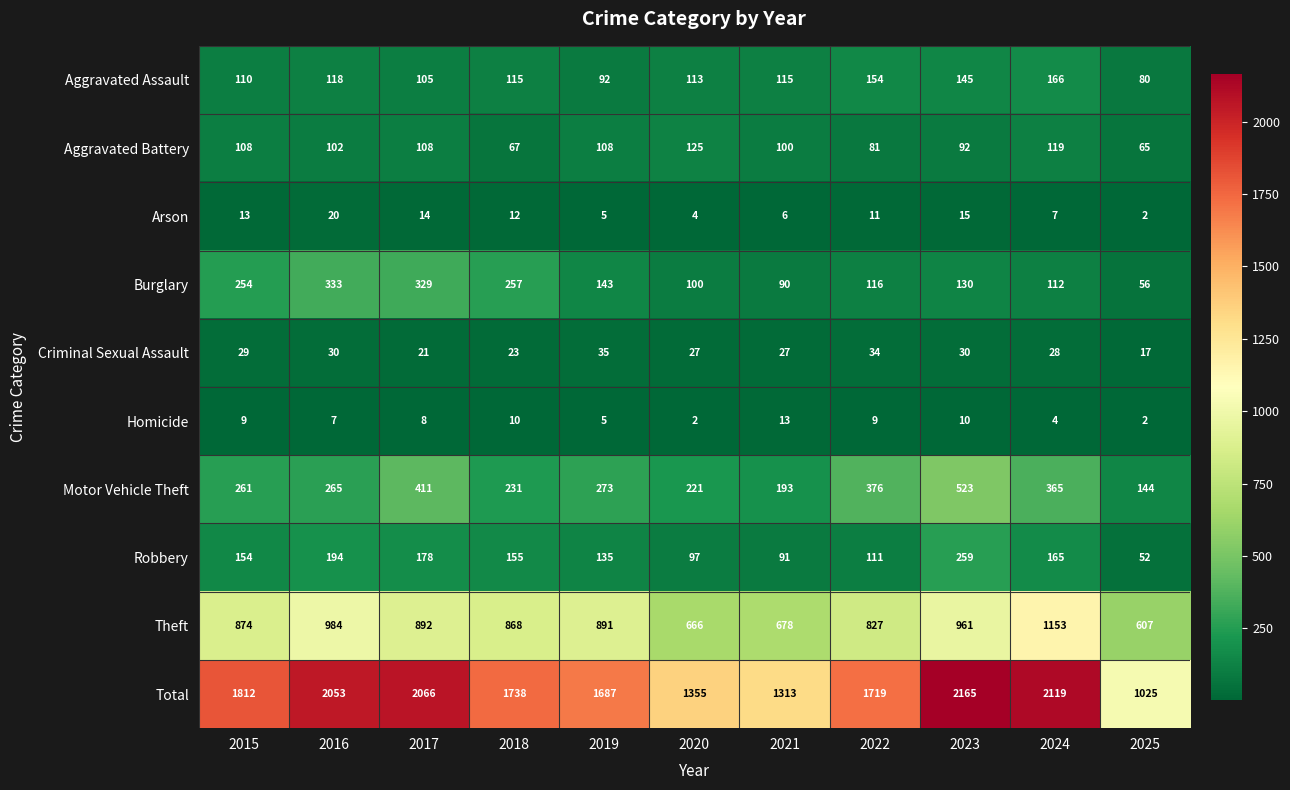

What is the spread (max minus min) of values at 2015?

1803